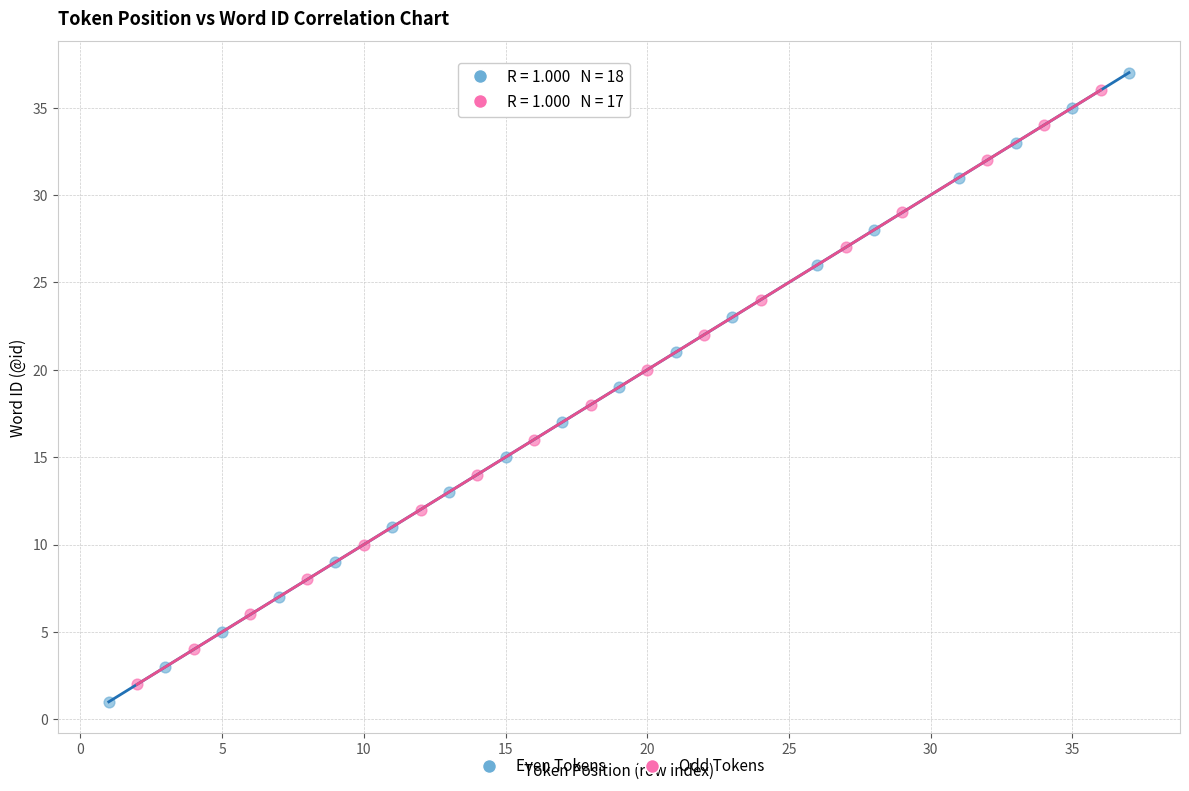

Which series has the widest spread of Y values?

Even Tokens